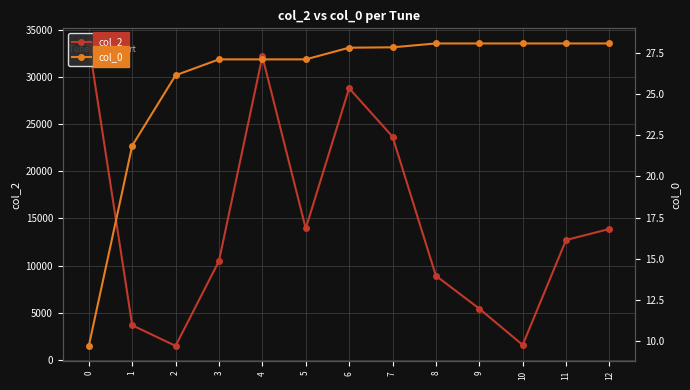

Rank the series by their average value, from highest to lowest.

col_2, col_0